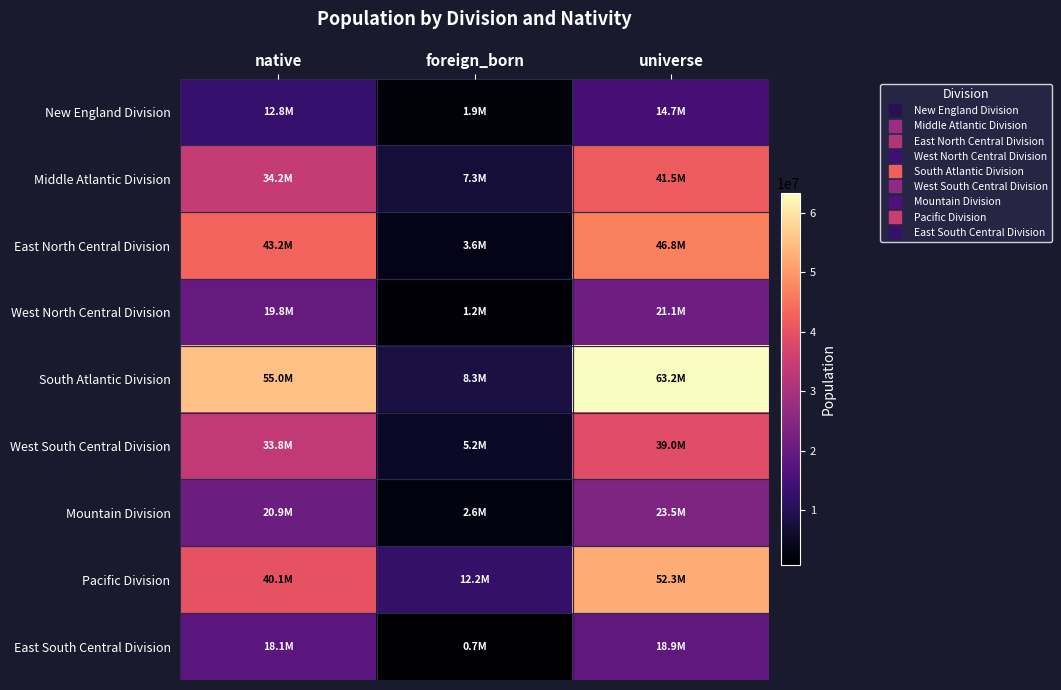

Reading right to left, what are all the values shown in this chart?

New England Division: universe=14726577	foreign_born=1907970	native=12818607
Middle Atlantic Division: universe=41548894	foreign_born=7311543	native=34237351
East North Central Division: universe=46767485	foreign_born=3571440	native=43196045
West North Central Division: universe=21082788	foreign_born=1237224	native=19845564
South Atlantic Division: universe=63241087	foreign_born=8275068	native=54966019
West South Central Division: universe=38957268	foreign_born=5186715	native=33770553
Mountain Division: universe=23483396	foreign_born=2597533	native=20885863
Pacific Division: universe=52338164	foreign_born=12216158	native=40122006
East South Central Division: universe=18858748	foreign_born=724476	native=18134272